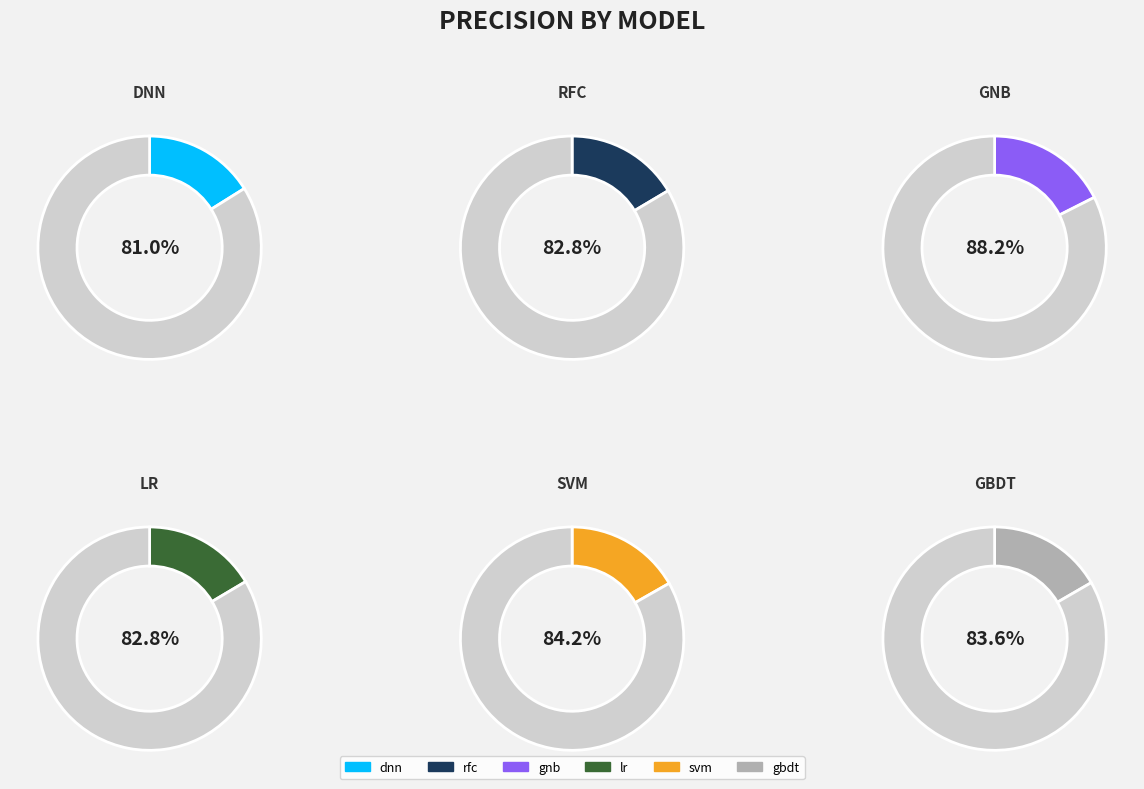

What is the smallest slice in the pie chart?

dnn